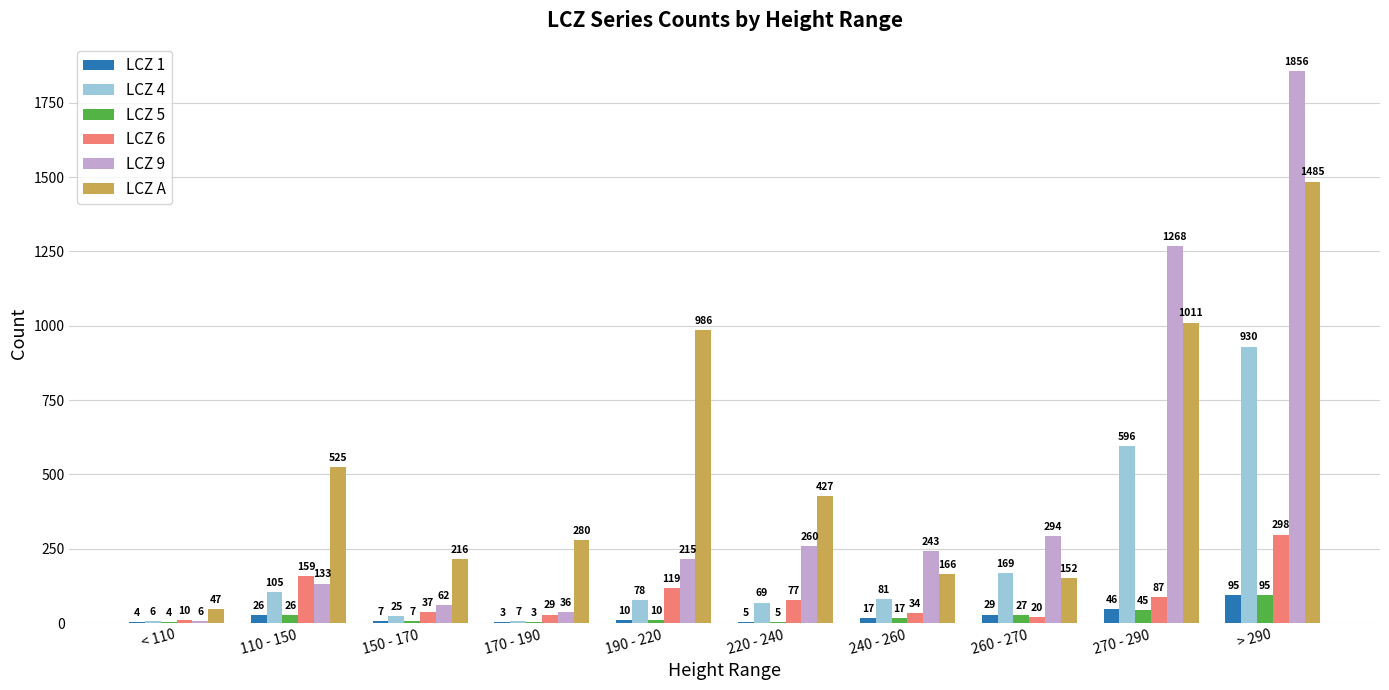

The LCZ 4 series shows 6 at < 110. True or false?

True